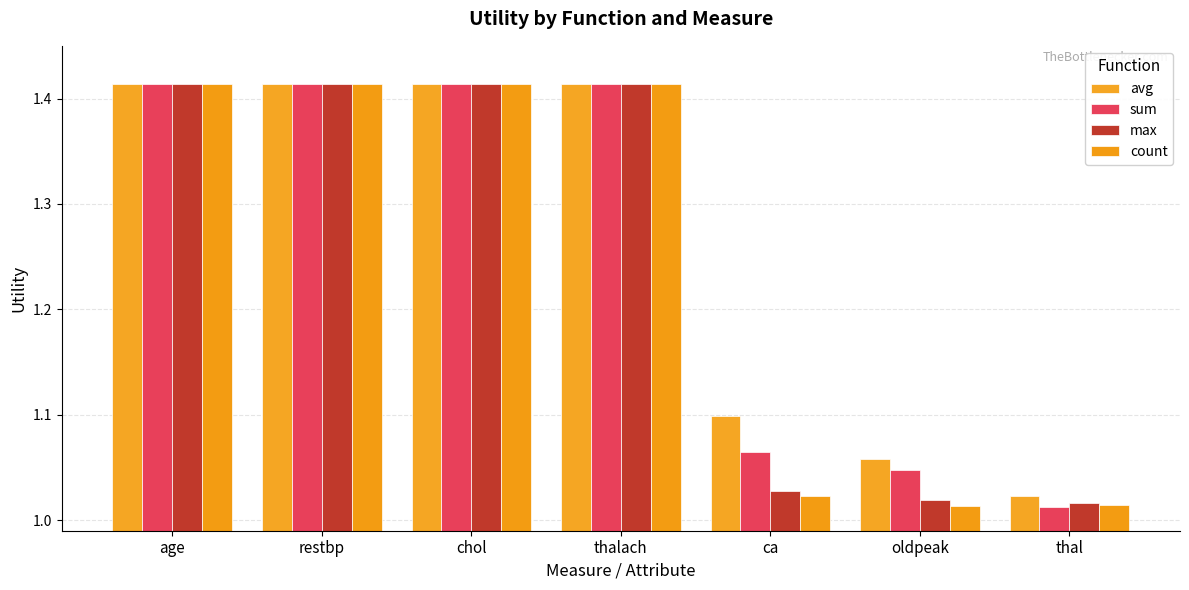

How many groups of bars are there?

7